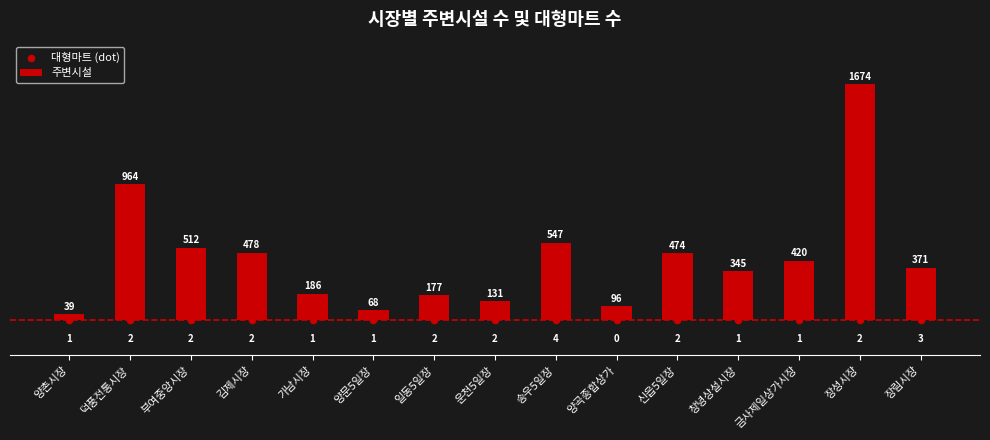

Which series reaches the maximum Y coordinate?

주변시설